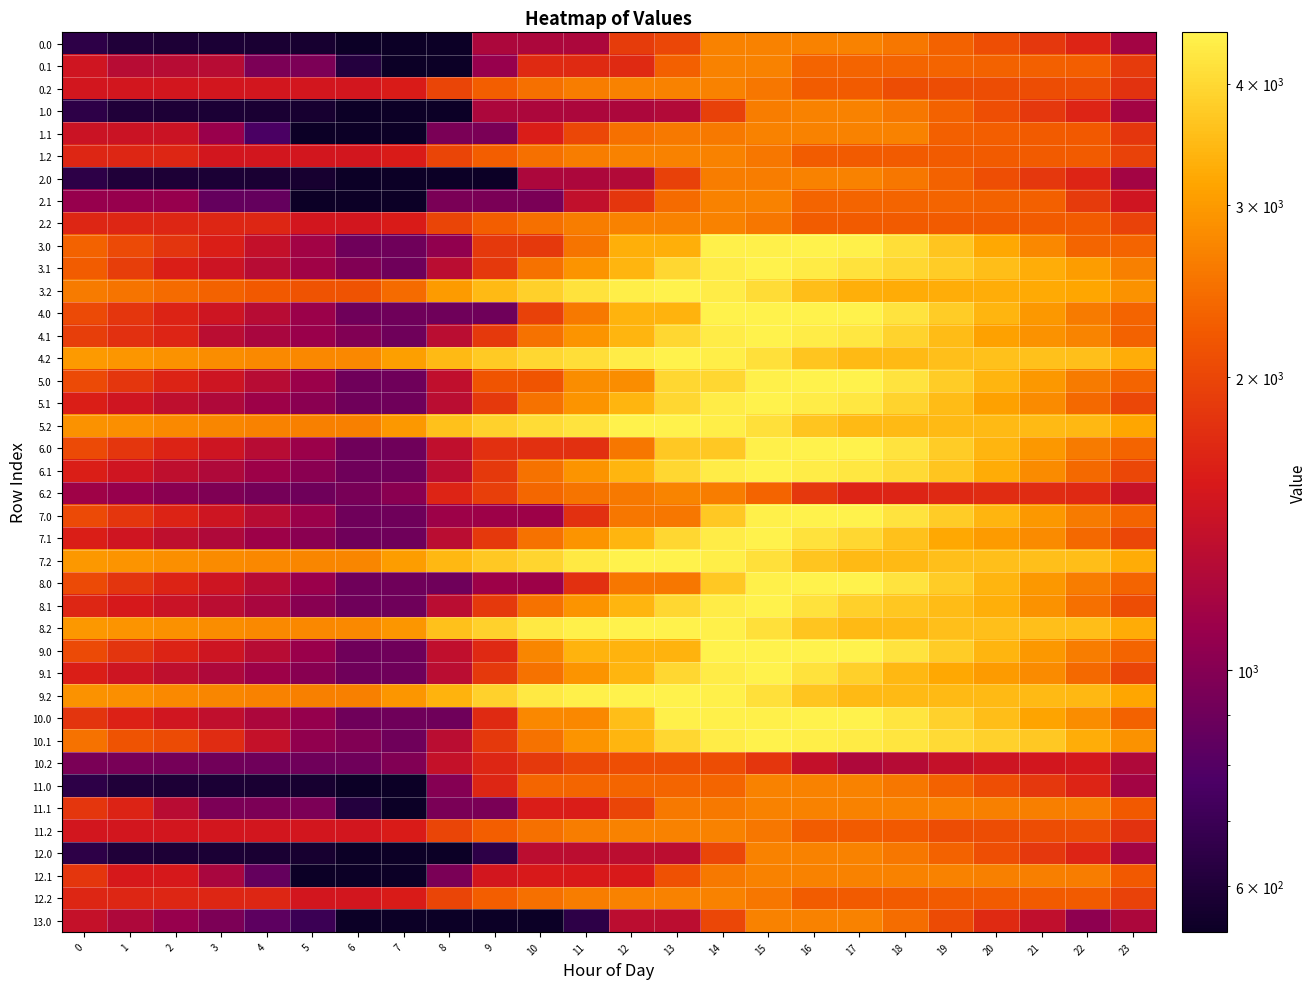

Which category has the lowest value across all series?

6